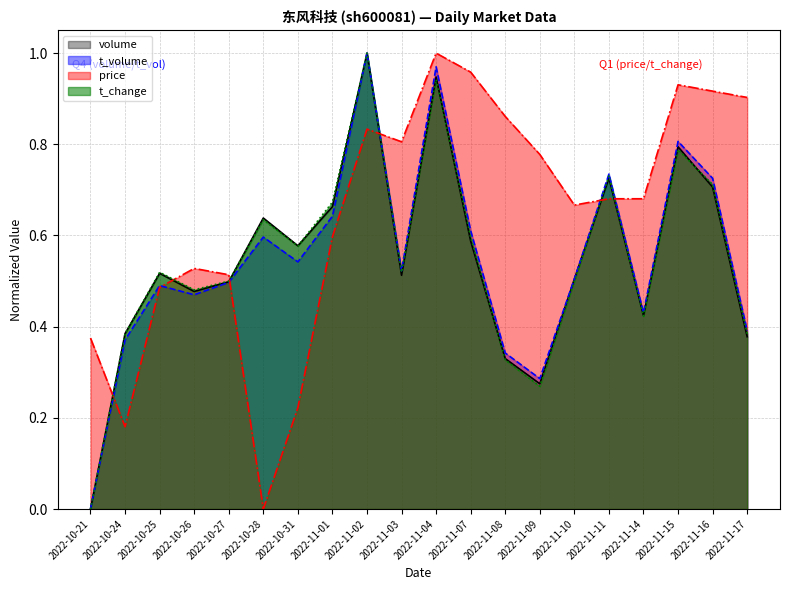

Where do price and t_volume first cross each other?

2022-10-21 and 2022-10-24